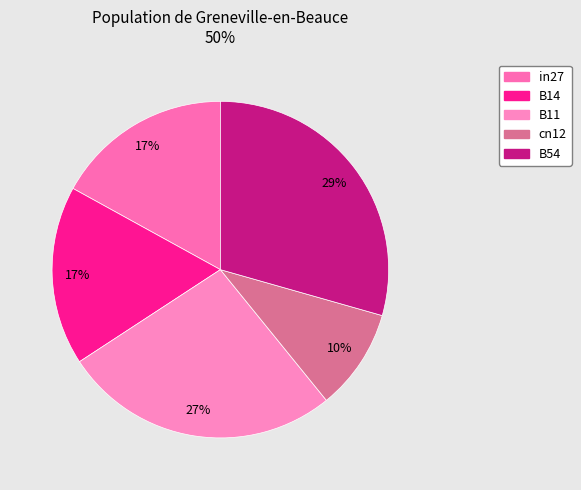

What percentage is the in27 slice, to the nearest percent?

17%